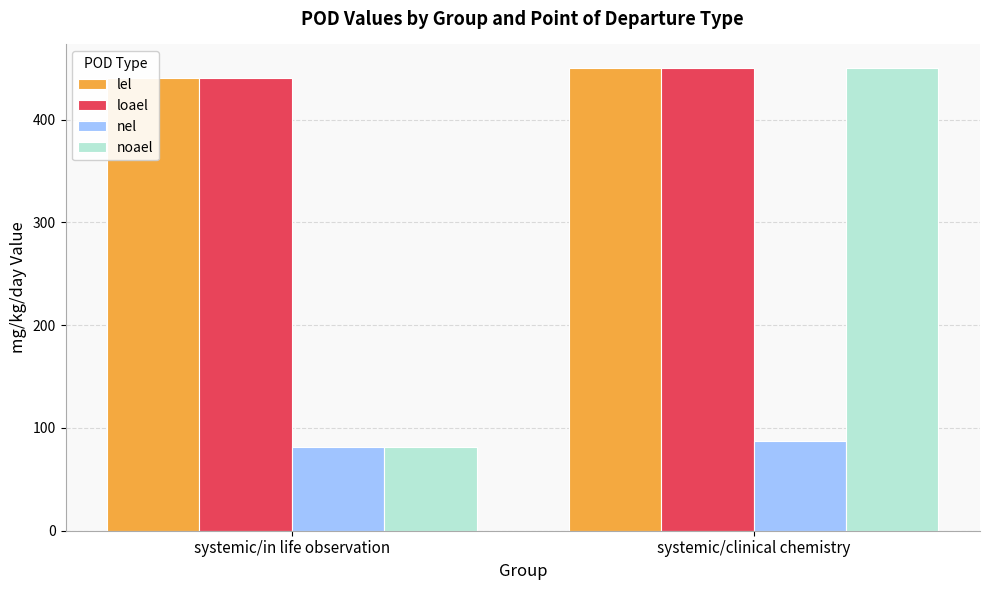

At which category is the sum across all series the highest?

systemic/clinical chemistry